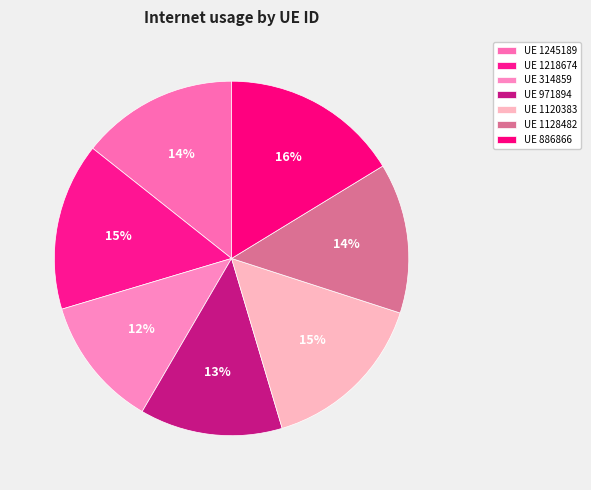

Count the number of slices in the pie.

7